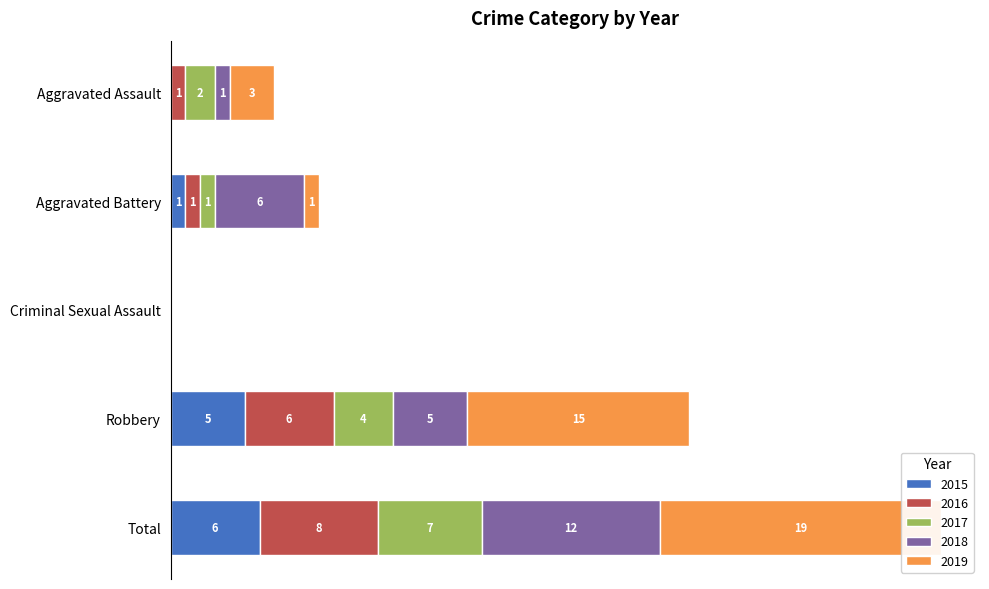

What are all the series names shown in the legend?

2015, 2016, 2017, 2018, 2019